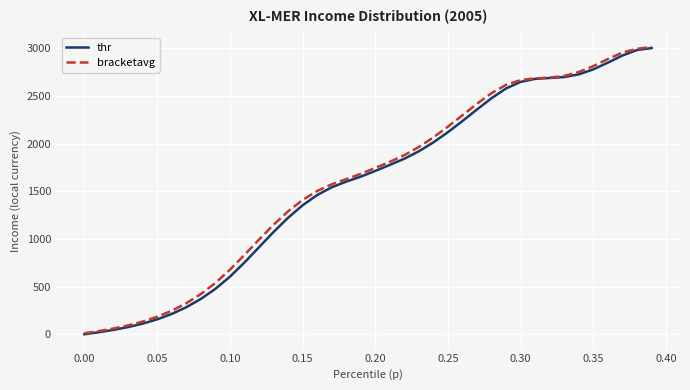

Does the chart have visible grid lines?

Yes